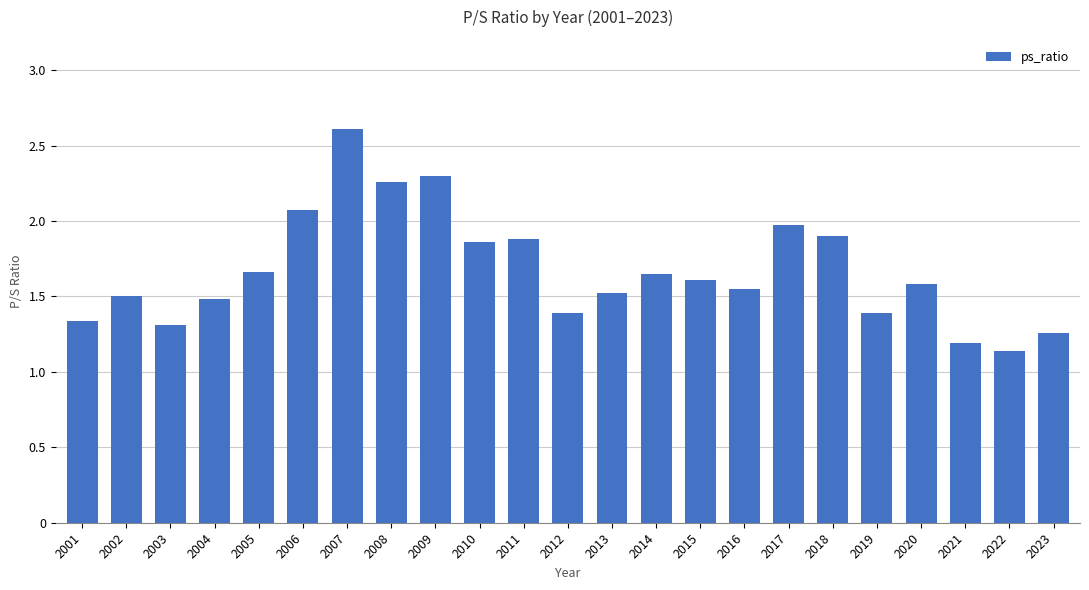

The value at 2006 is 2.9. True or false?

False